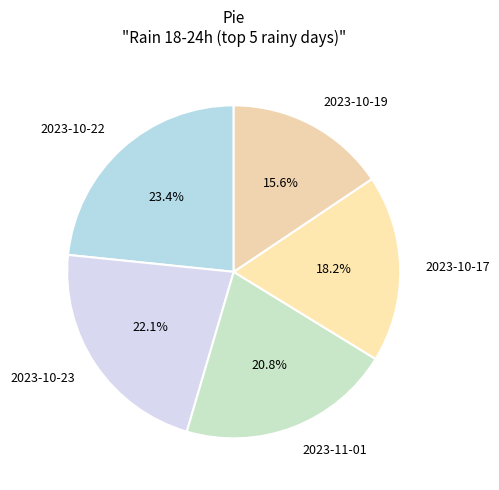

Do 2023-10-23 and 2023-10-17 together represent more than half of the pie?

No